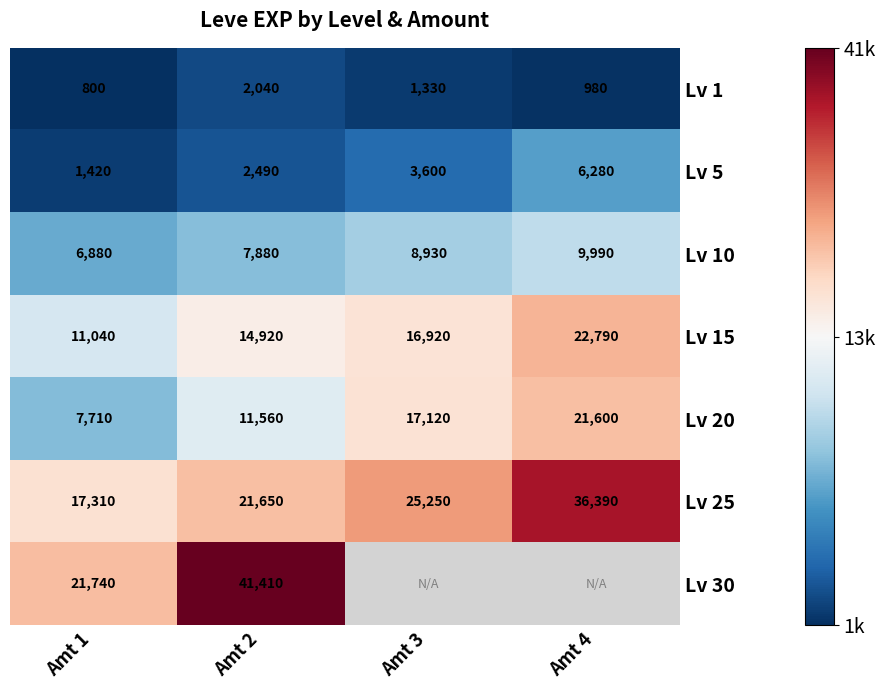

What is the difference between the maximum and minimum values in the Lv 1 series?

1240